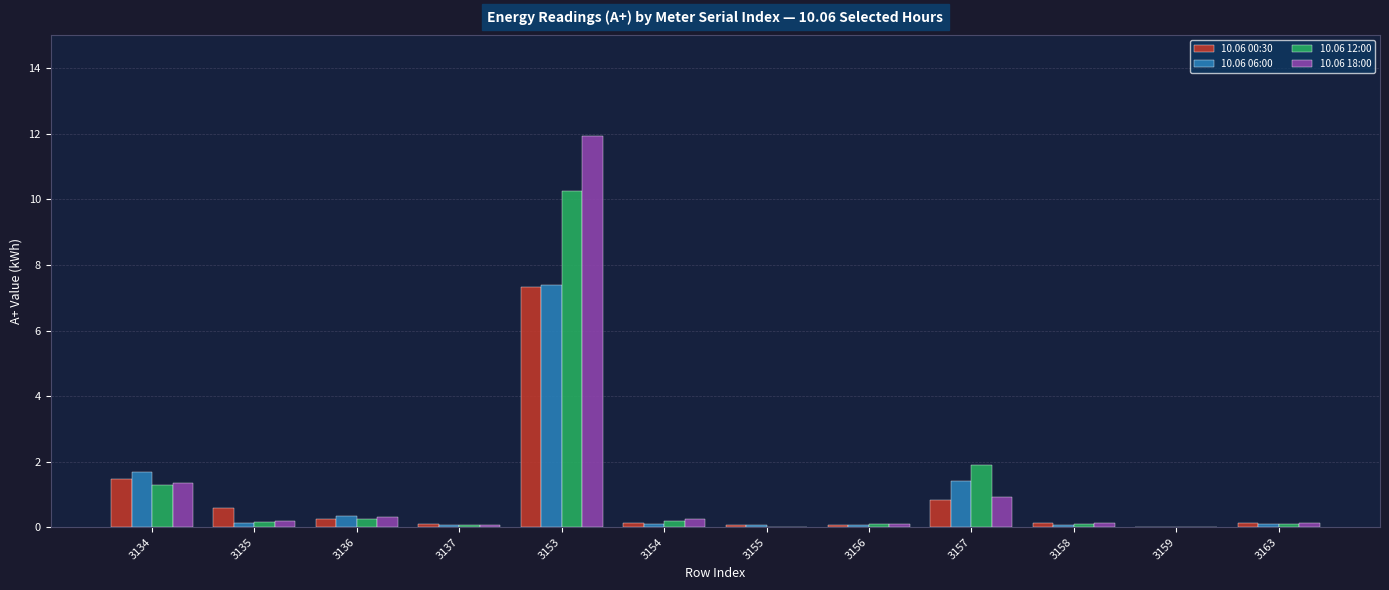

What is the sum of all 10.06 12:00 values?

14.4